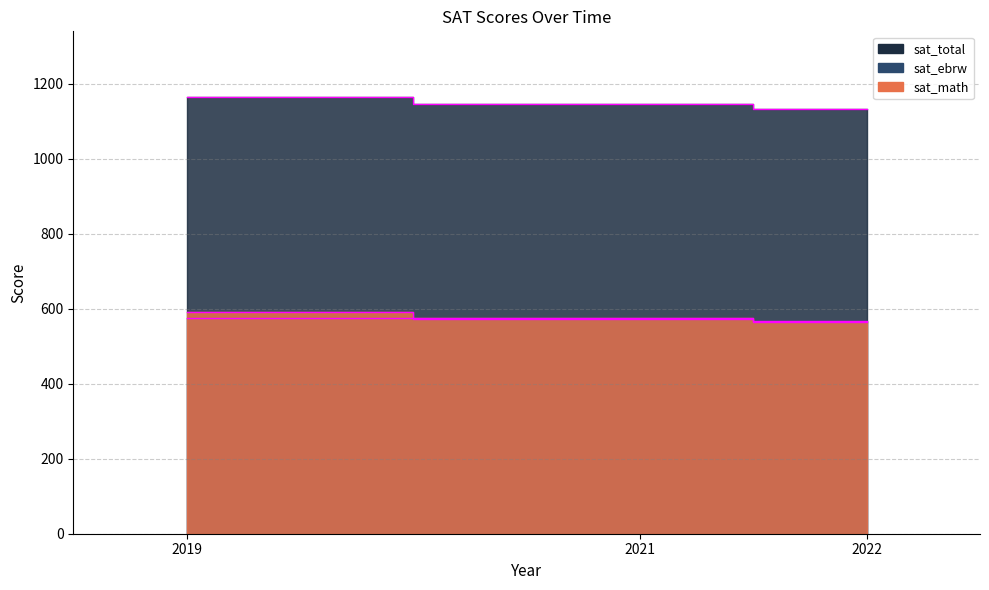

At which label is sat_total closest to 1148?

2021